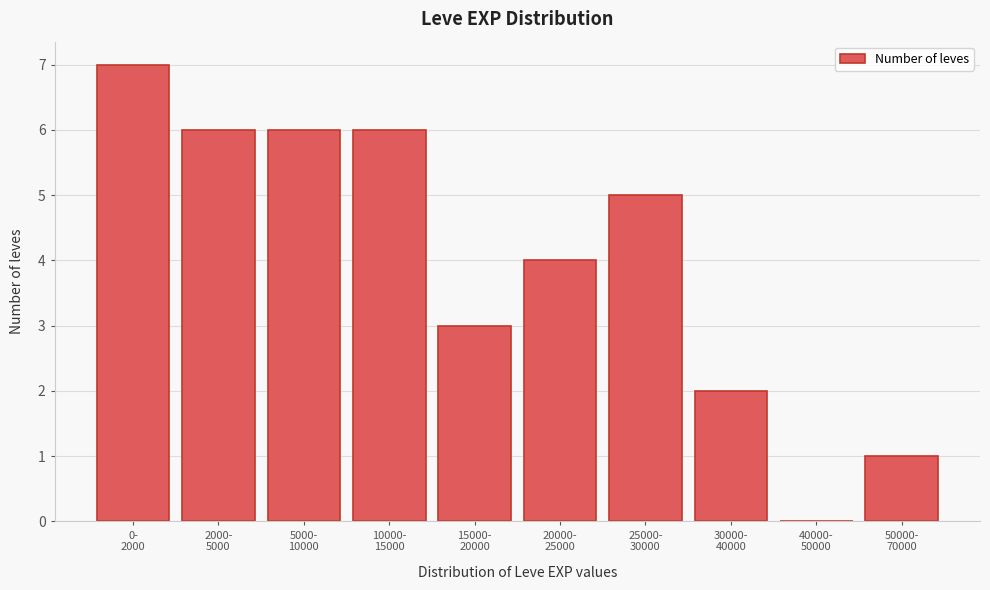

What is the sum of all values?

40